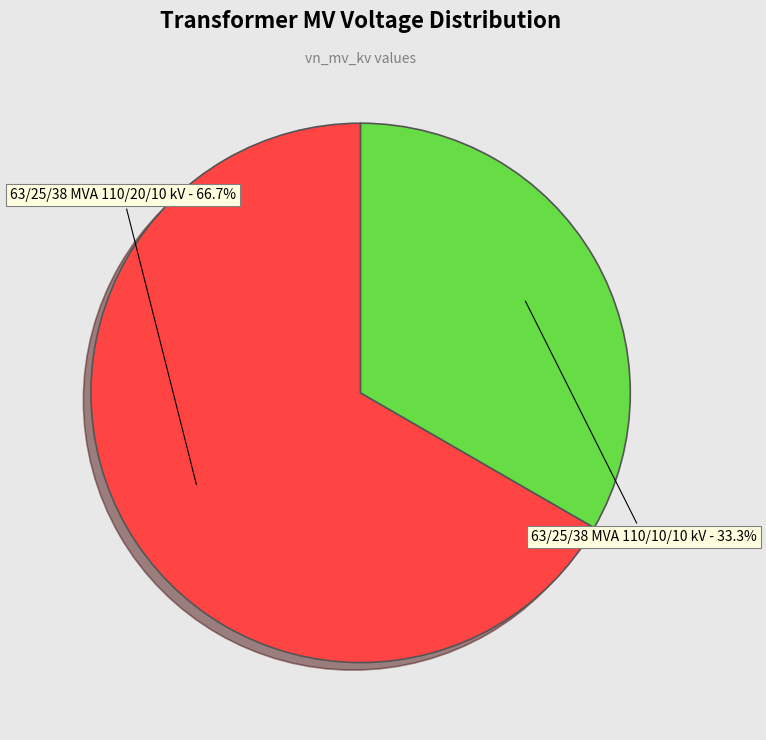

How many slices are in this pie chart?

2